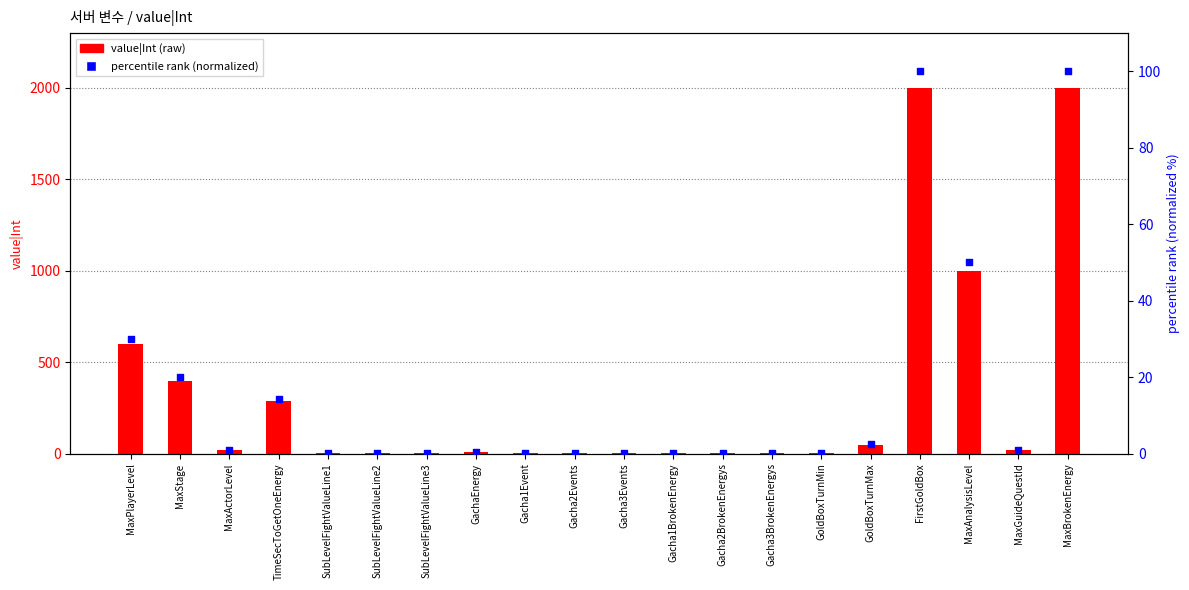

Which series has the widest spread of Y values?

value|Int (raw)